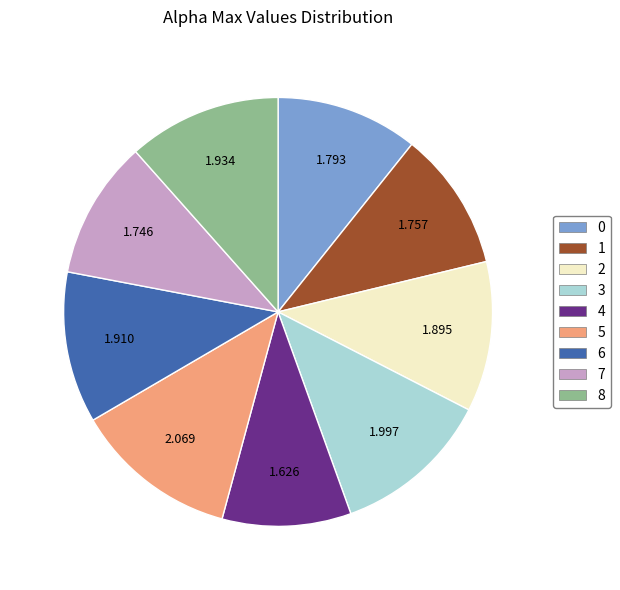

Do 7 and 4 together represent more than half of the pie?

No